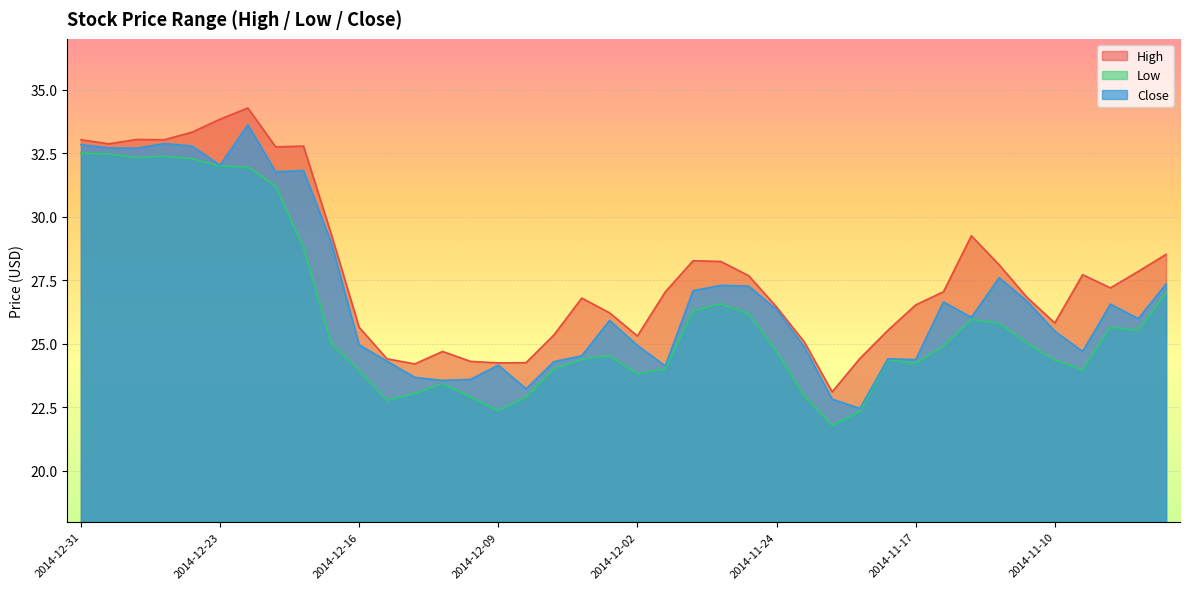

What is the value of the Close point at the 39th from the left?

26.0